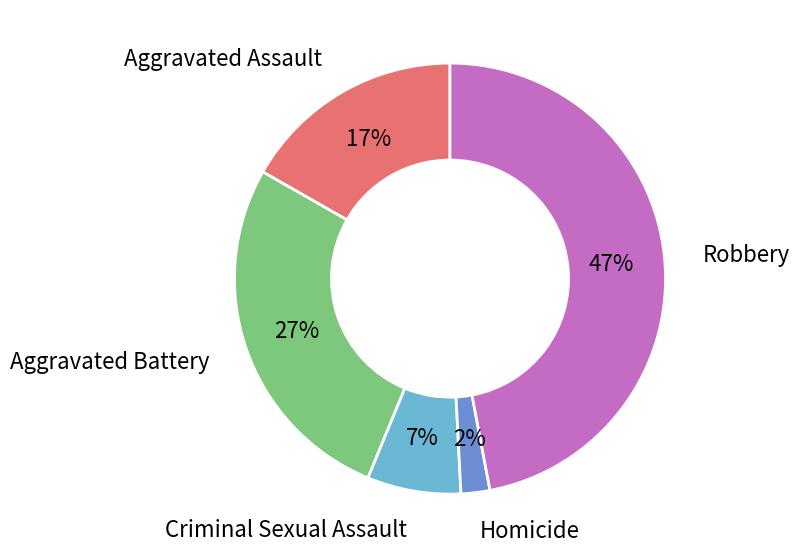

Rank the categories by value from lowest to highest.

Homicide, Criminal Sexual Assault, Aggravated Assault, Aggravated Battery, Robbery